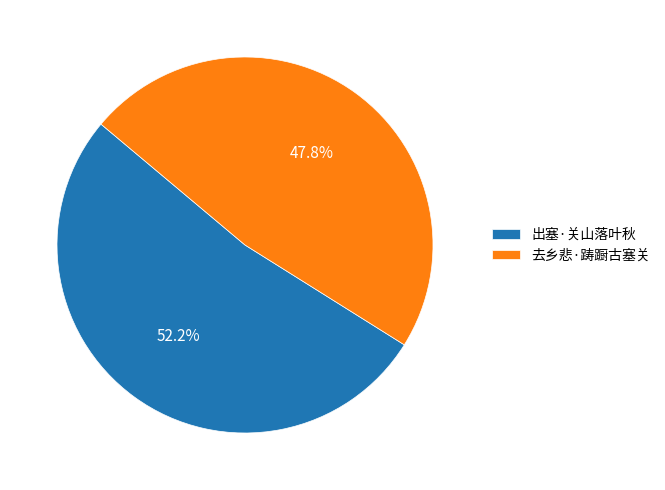

What is the ratio of the value at 去乡悲·踌蹰古塞关 to the value at 出塞·关山落叶秋?

0.9